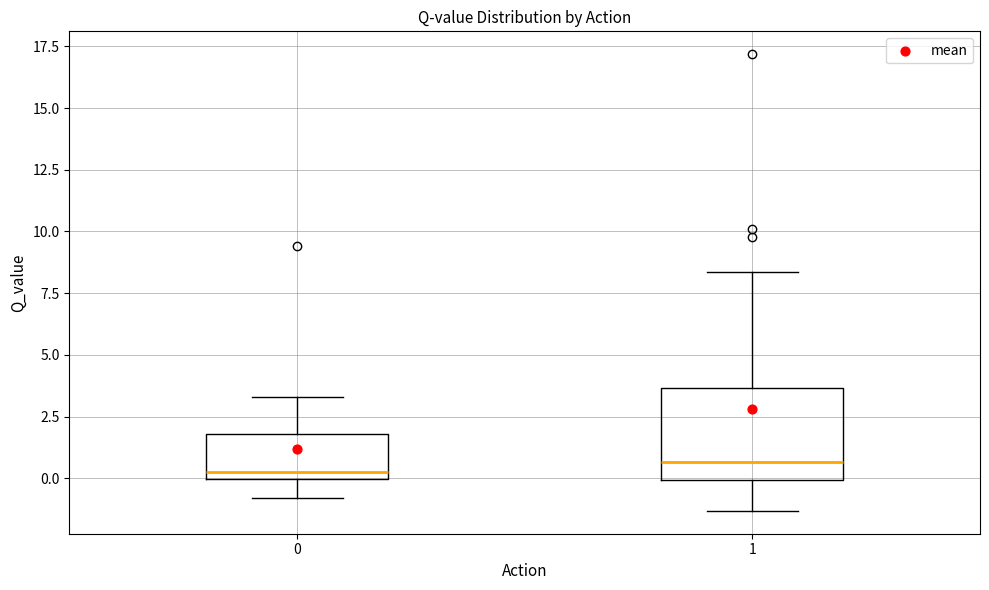

Comparing the boxes themselves (not the whiskers), which one is the tallest?

1